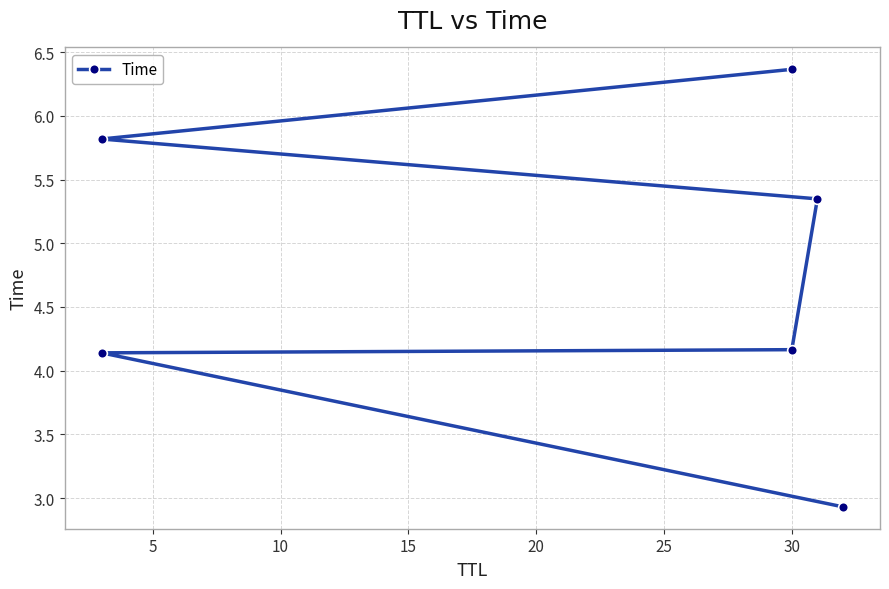

Is it true that the value at 30 is 4.2?

True